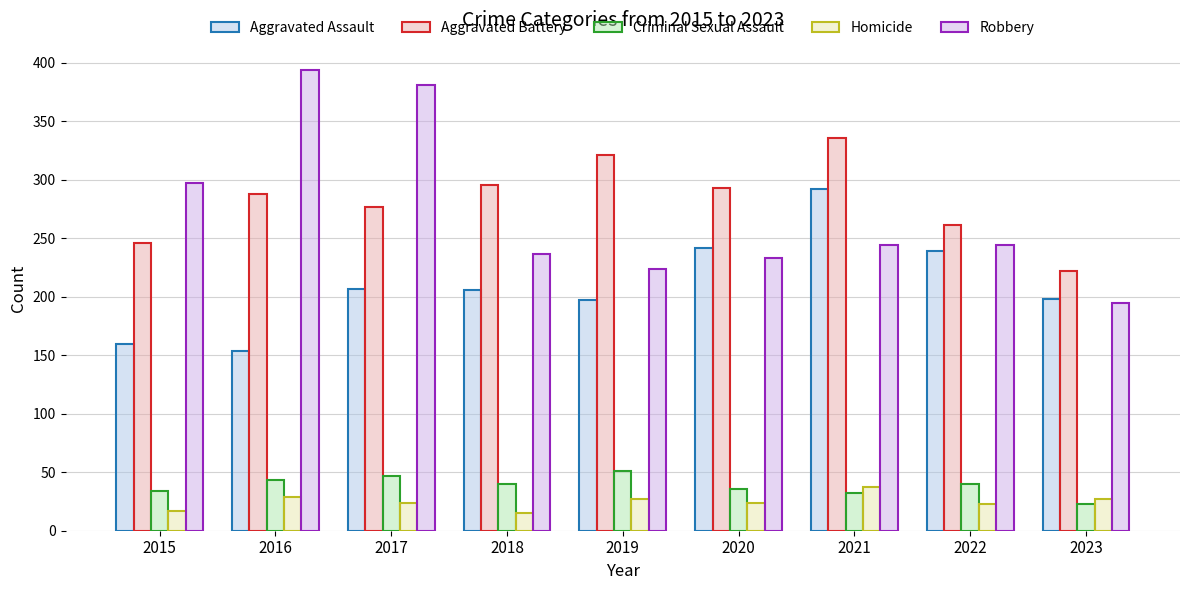

Does the chart contain any negative values?

No